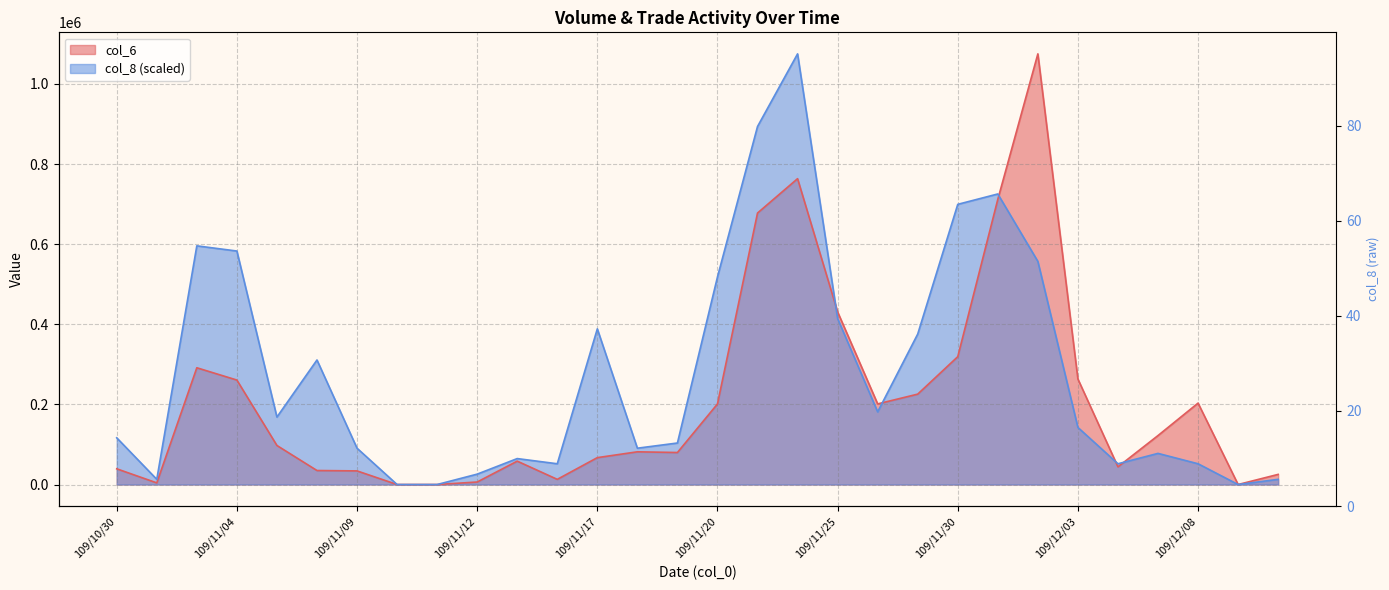

The col_8 series shows 183068.1 at 109/11/27. True or false?

False